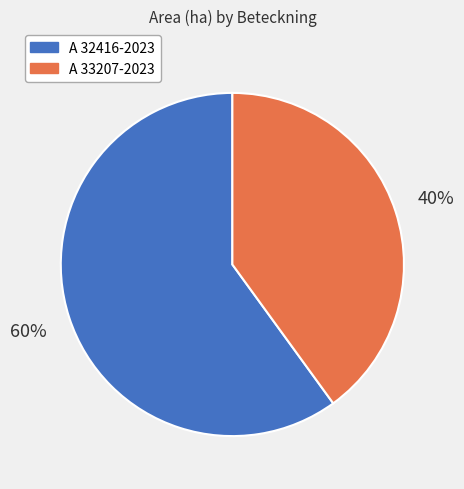

Approximately how many times larger is the value at A 33207-2023 compared to A 32416-2023?

0.7